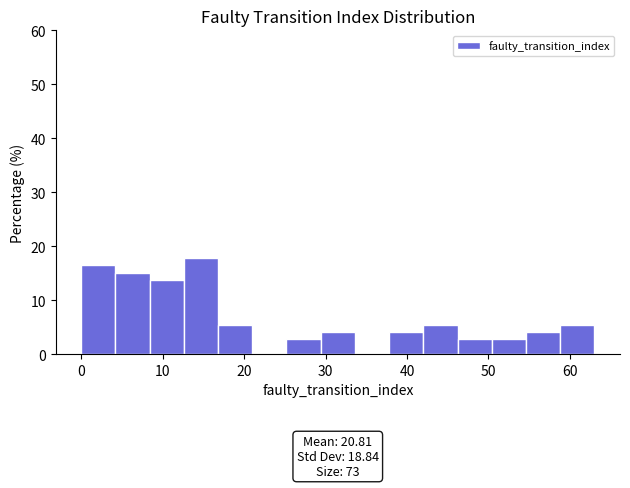

Which range on the x-axis has the tallest bar?

12.6 to 16.8